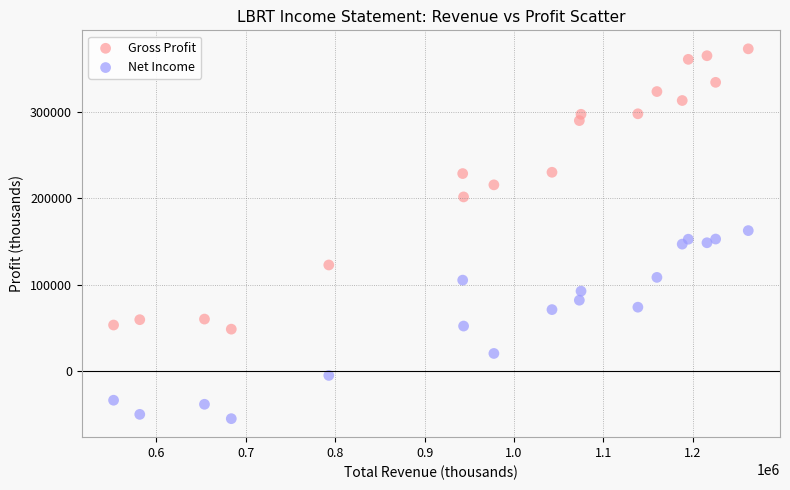

Which series contains the lowest Y value?

Net Income